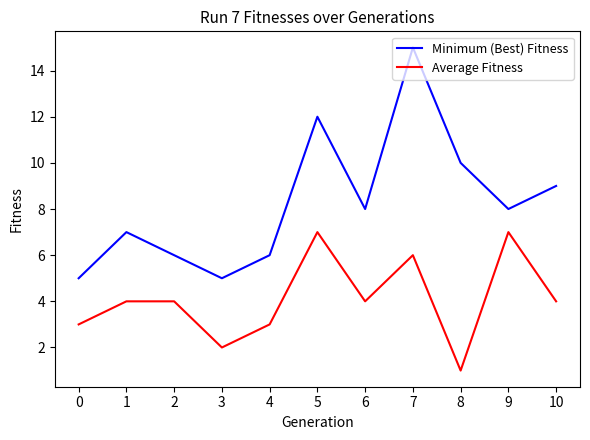

Which series has the largest total across all categories?

Minimum (Best) Fitness